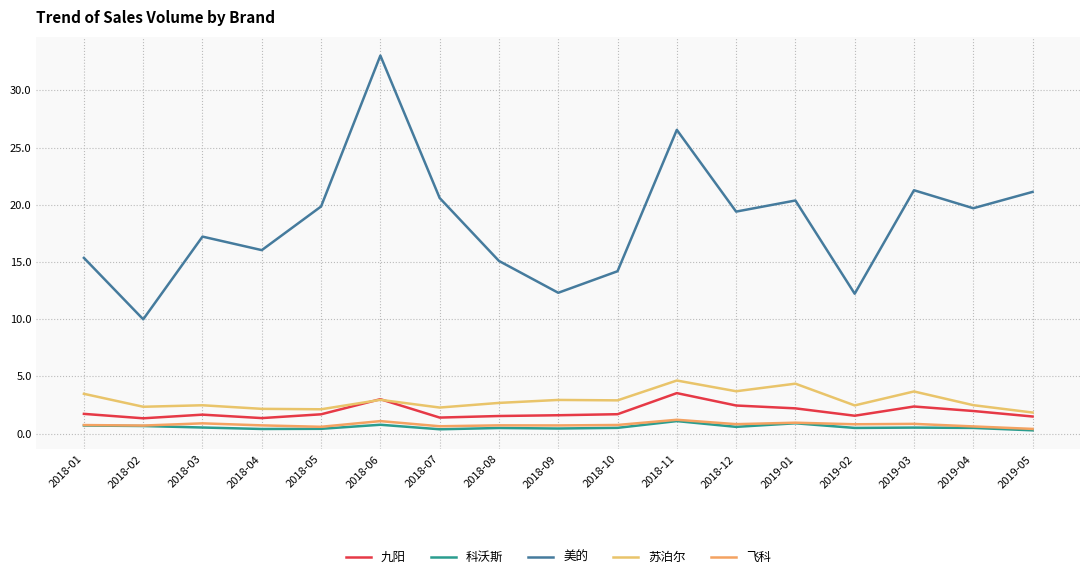

Which series has the largest total across all categories?

美的